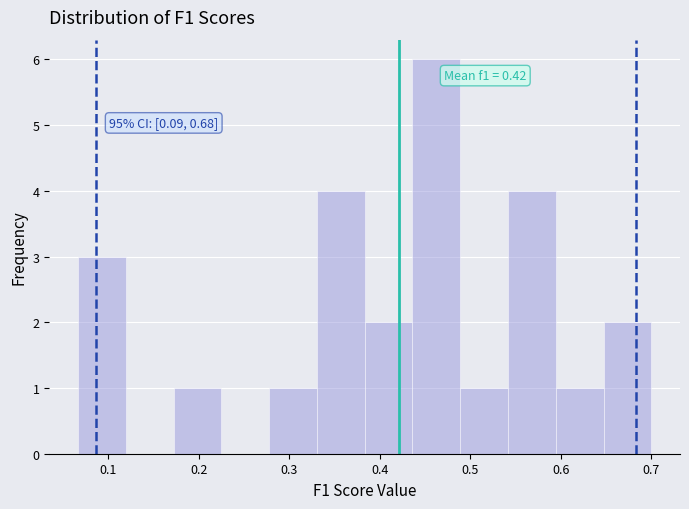

Which range on the x-axis has the tallest bar?

0.44 to 0.49